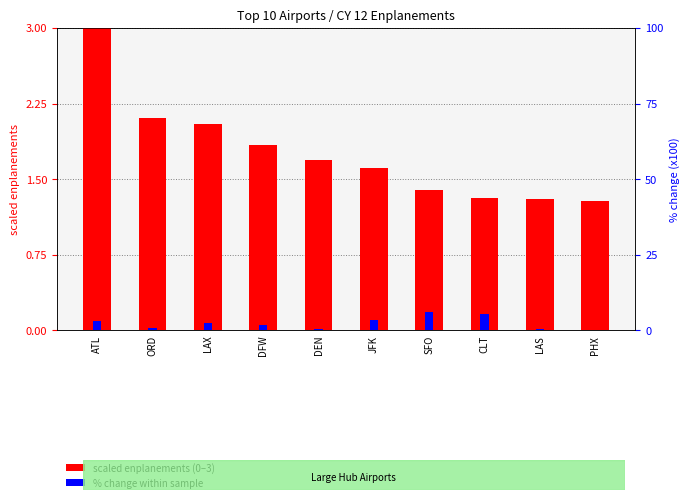

Between LAX and PHX, which series saw the biggest shift?

% change (x100)